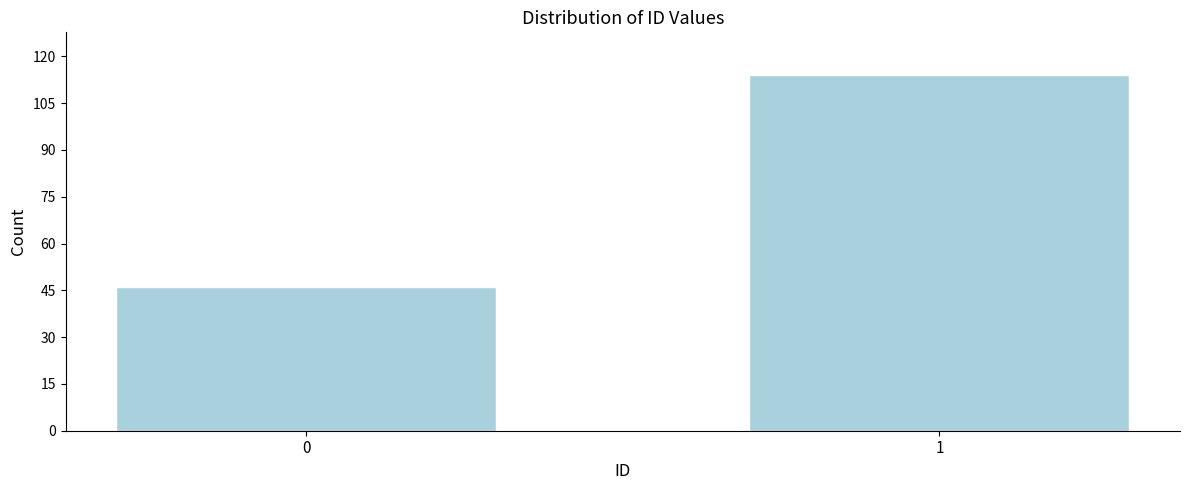

Reading left to right, transcribe all the data shown in this chart.

46	114